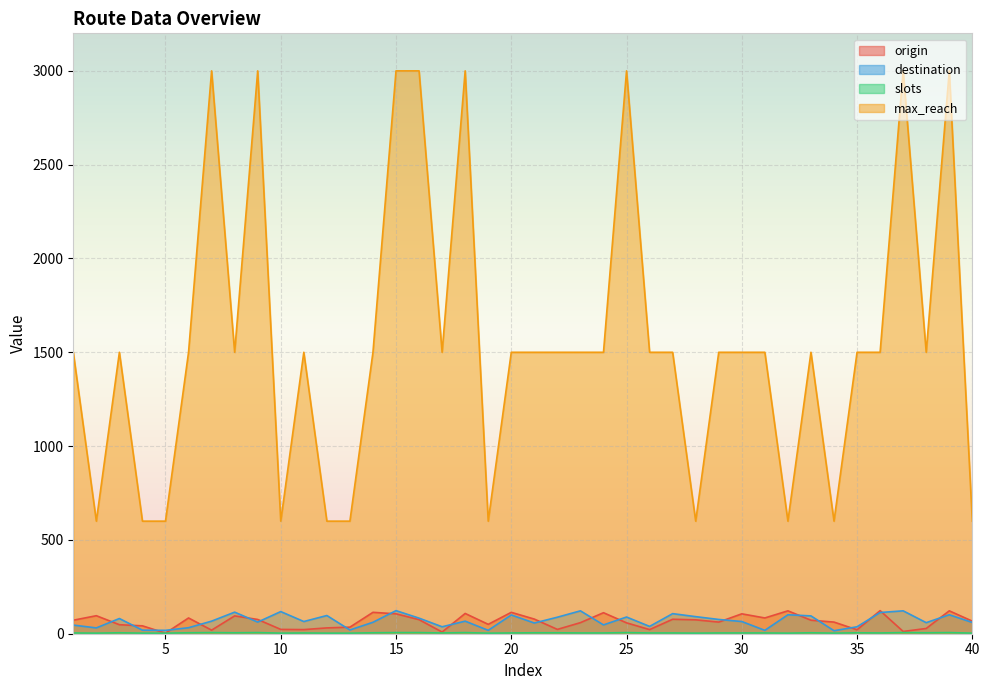

The max_reach series shows 1500 at 24. True or false?

True